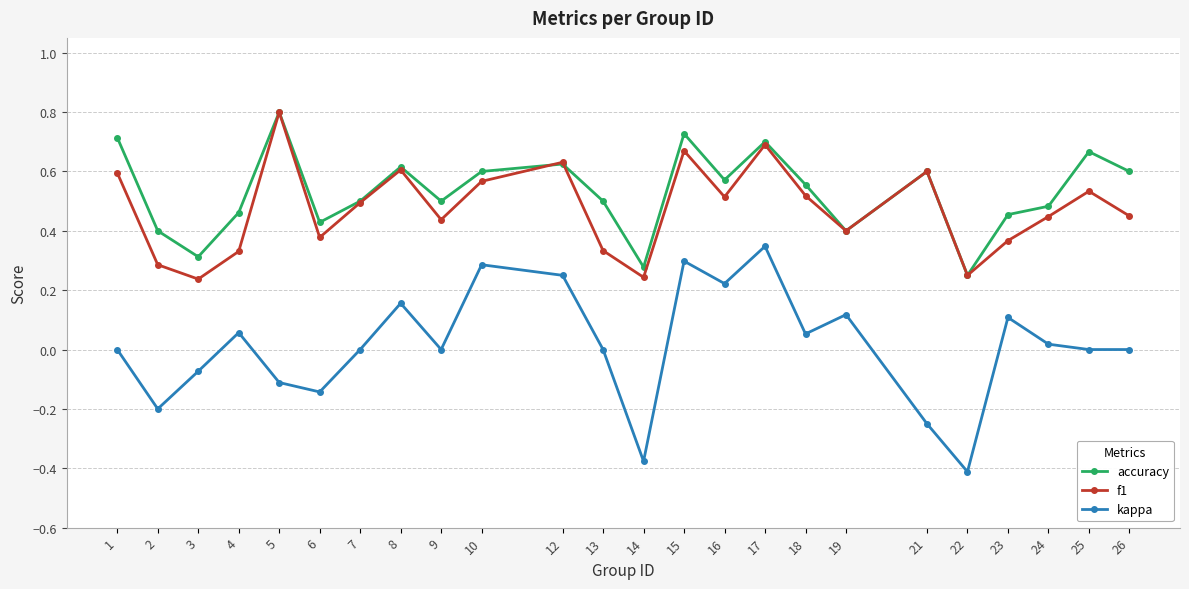

At 2, list the series in order from smallest to largest.

kappa, f1, accuracy